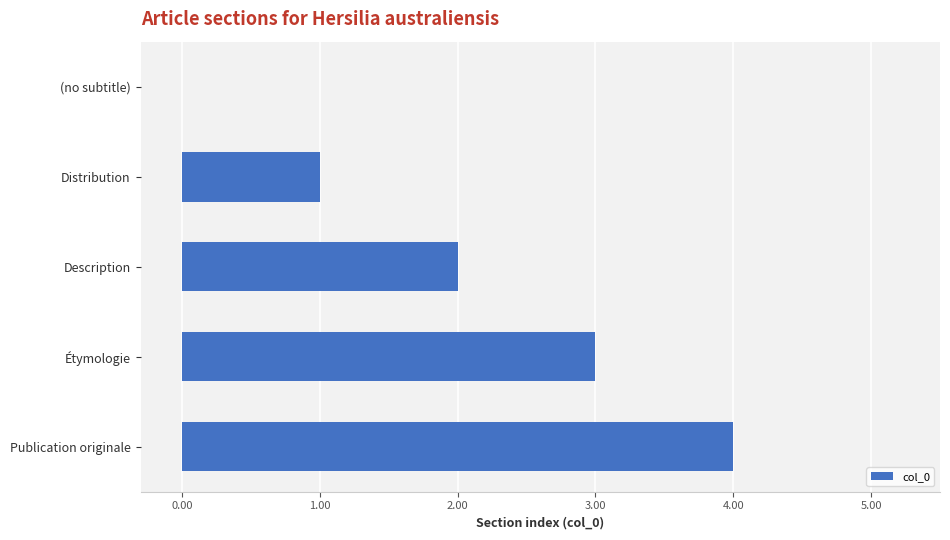

Approximately how many times larger is the value at Description compared to Publication originale?

0.5